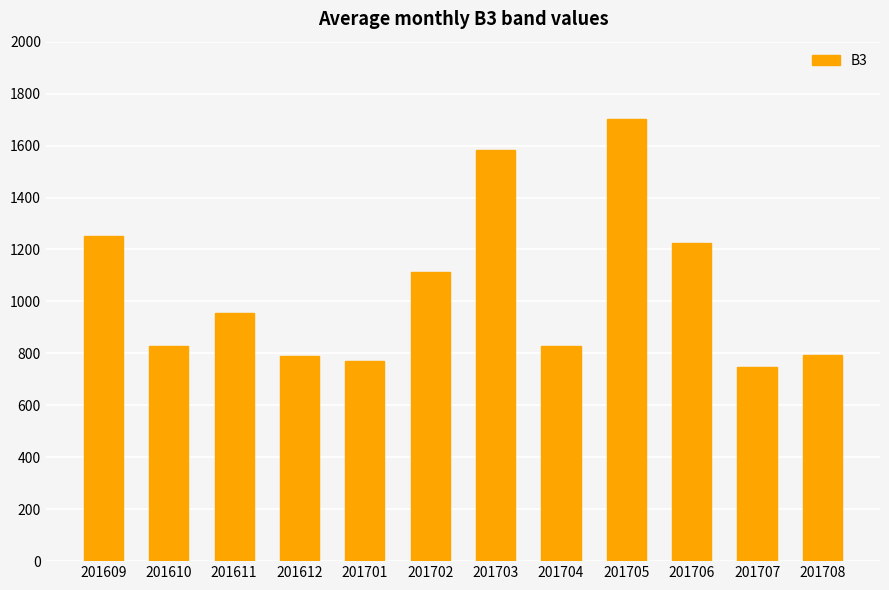

What is the difference between the values at 201702 and 201705?

588